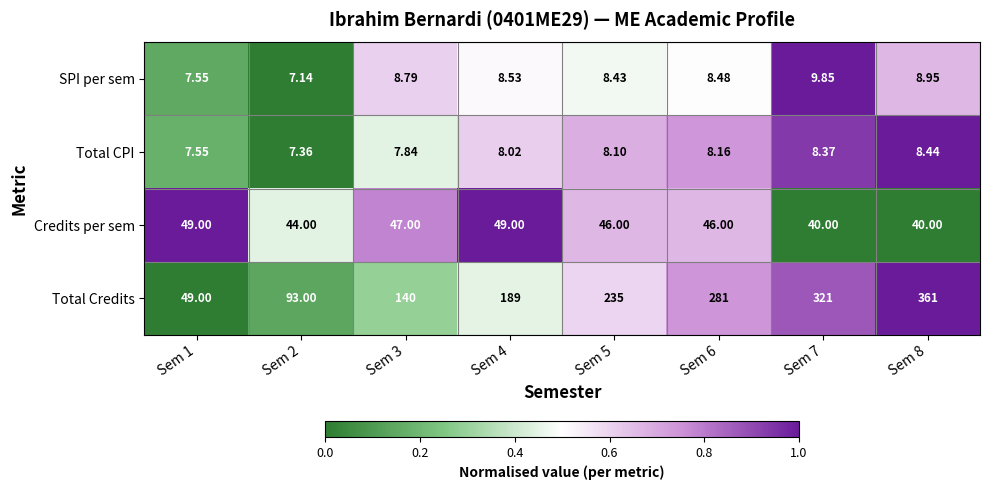

Which series has the largest total across all categories?

Total Credits